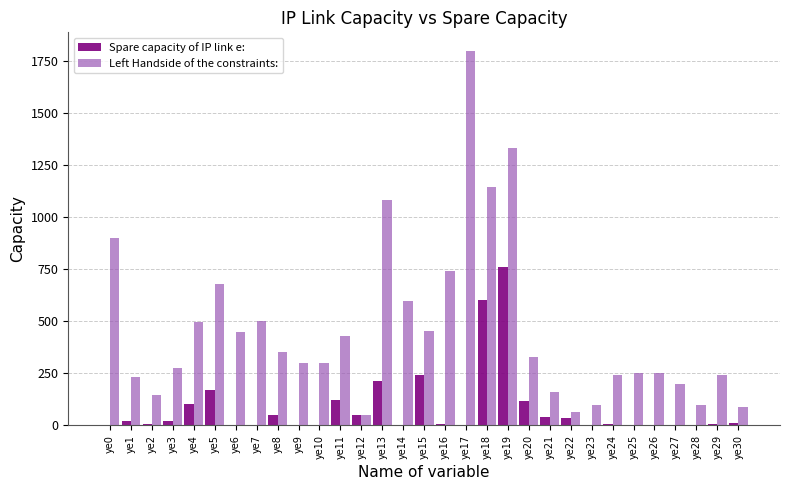

Are the bars horizontal?

No